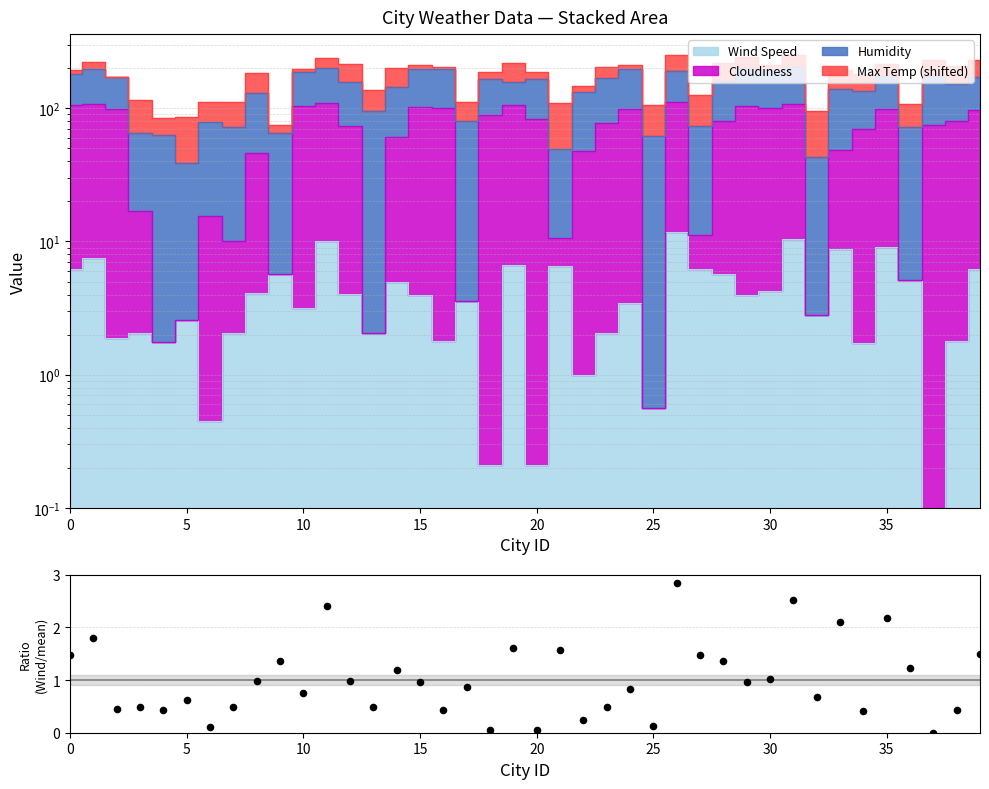

What is the change in value from 5 to 22?

-1.6